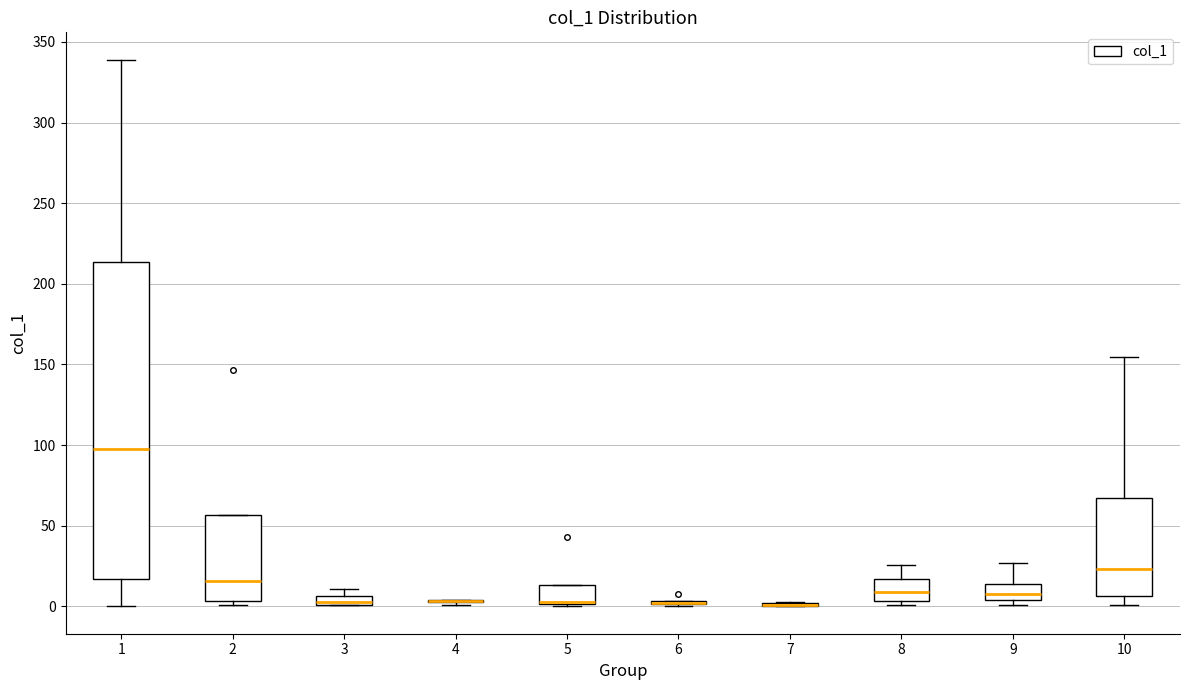

Where does the median line of the box at x = 8 sit on the y-axis? The values are not printed on the chart, so give them approximately, as read against the axis.

10